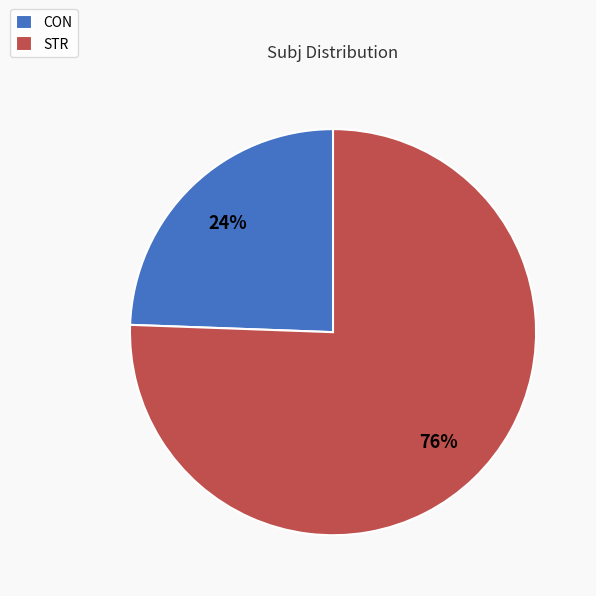

Does any single category account for the majority?

Yes